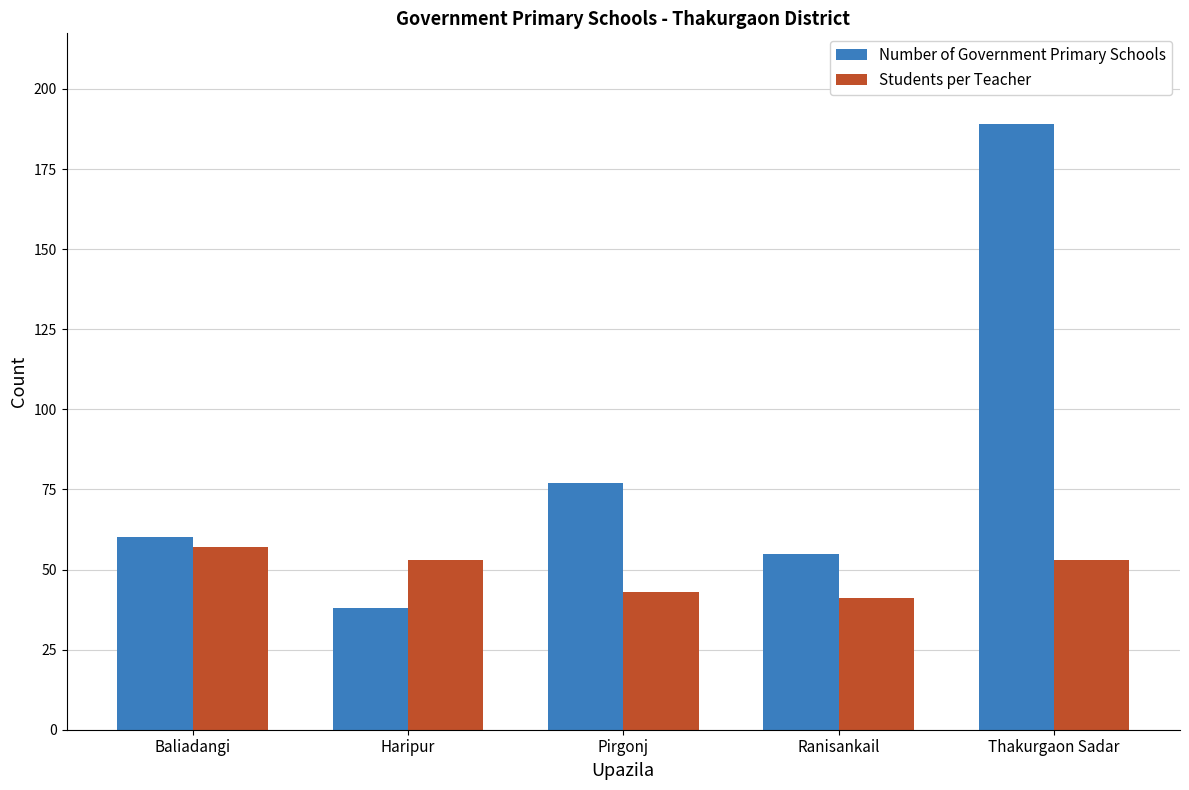

What is the highest value of the Students per Teacher series?

57